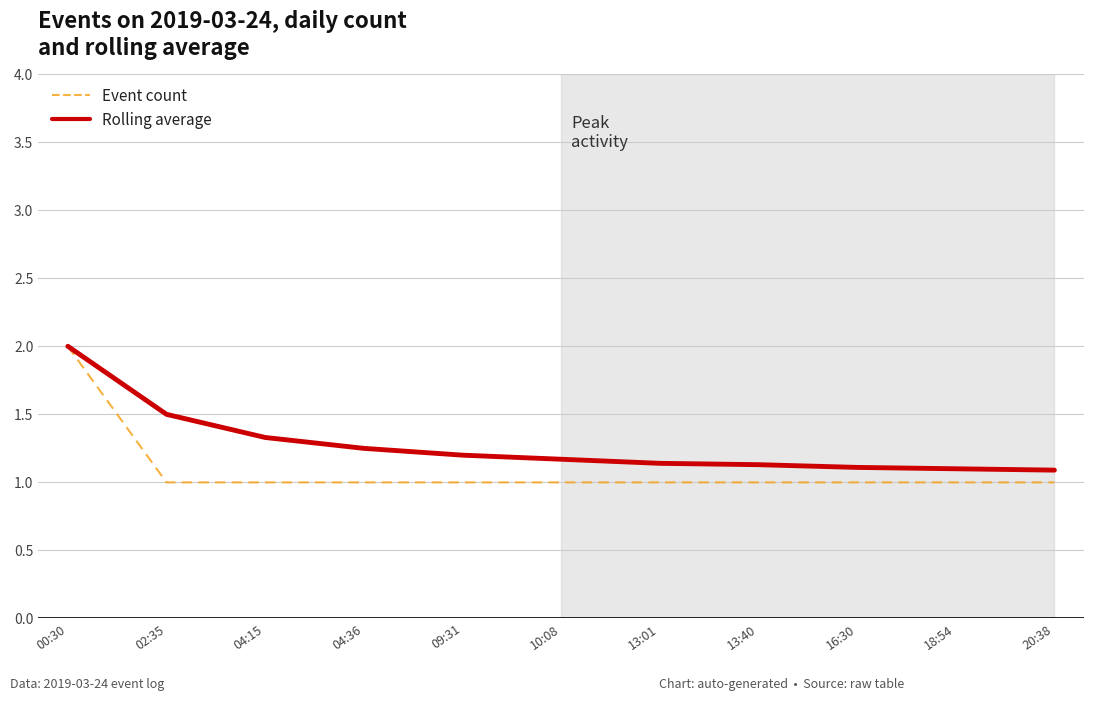

Which series has the largest range (max minus min)?

Event count